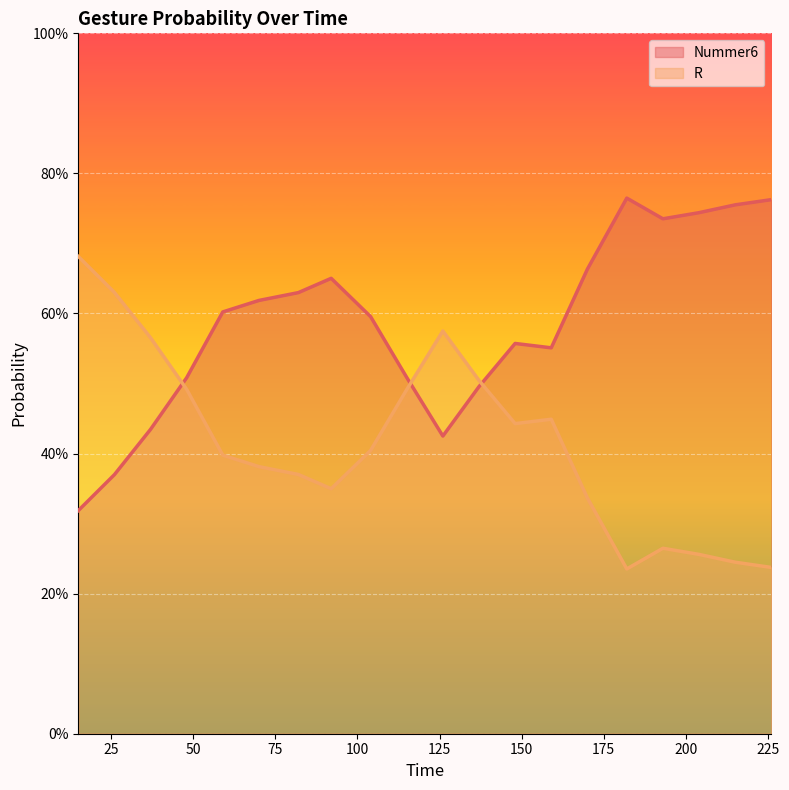

True or false: Nummer6 and R intersect in this chart.

True